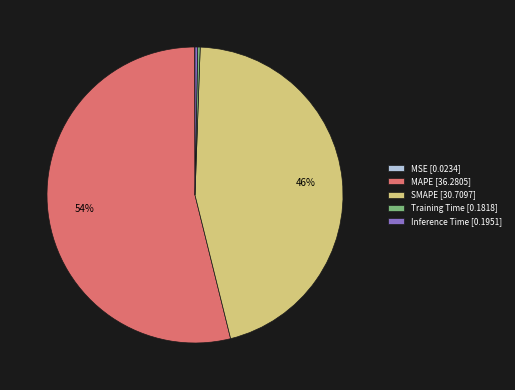

Which category accounts for the majority?

MAPE